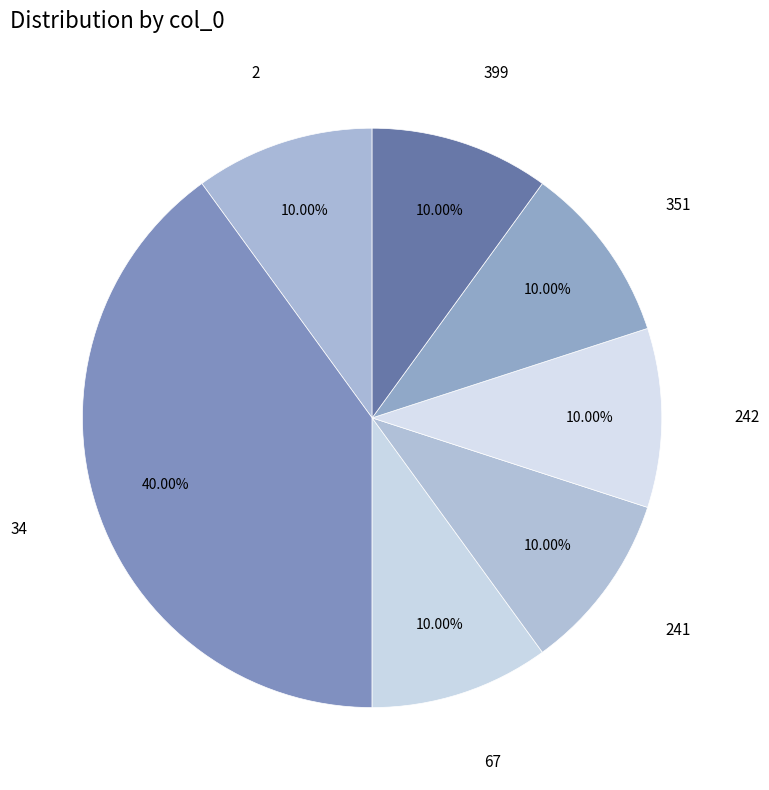

How many segments does this pie chart have?

7